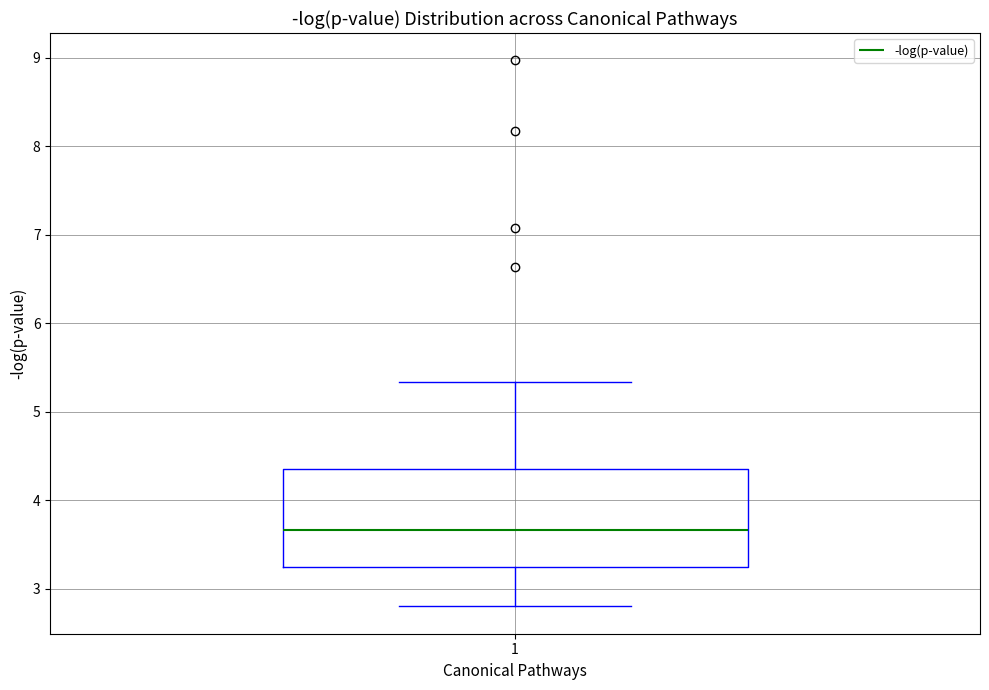

Transcribe this box plot: give where the median line is, the range the box spans, and where the two whiskers end, as read against the y-axis. The values are not printed on the chart, so give them approximately, as read against the axis.

median 3.7, box 3.2 to 4.4, whiskers 2.8 to 5.3